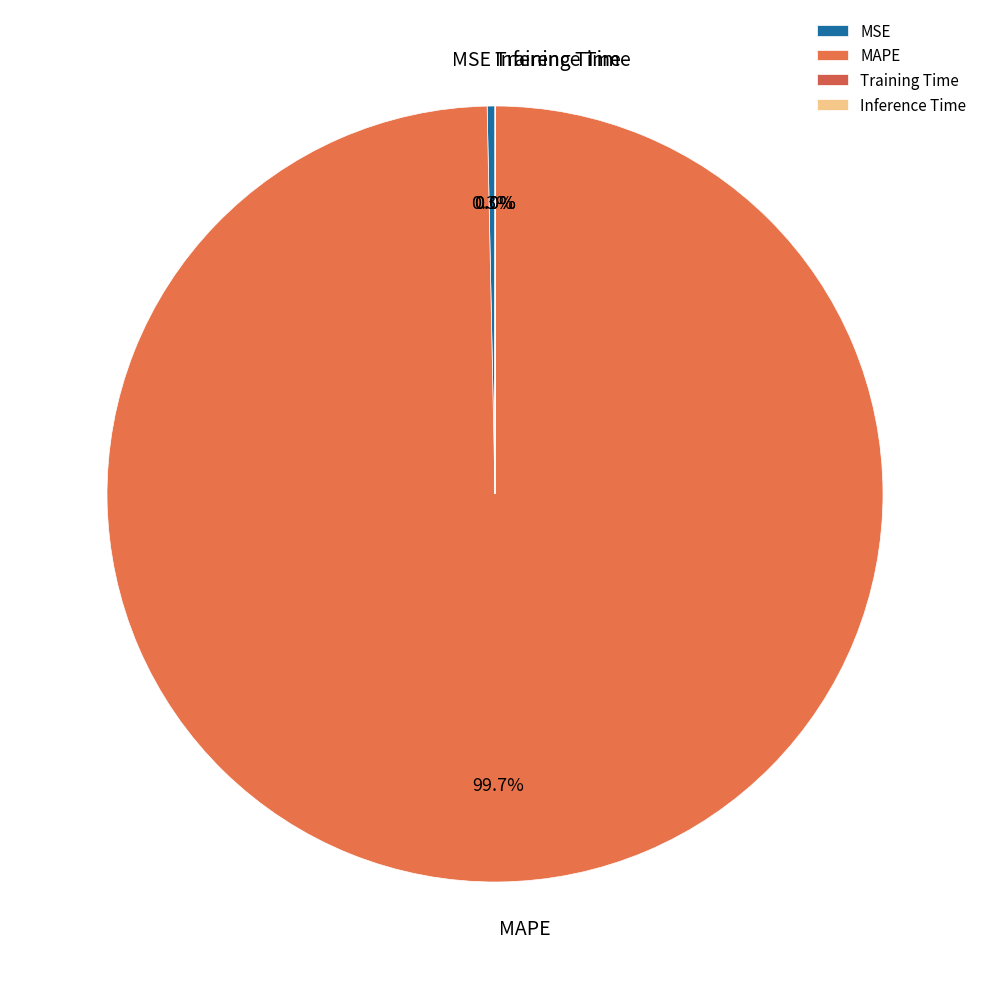

Does any single category account for the majority?

Yes